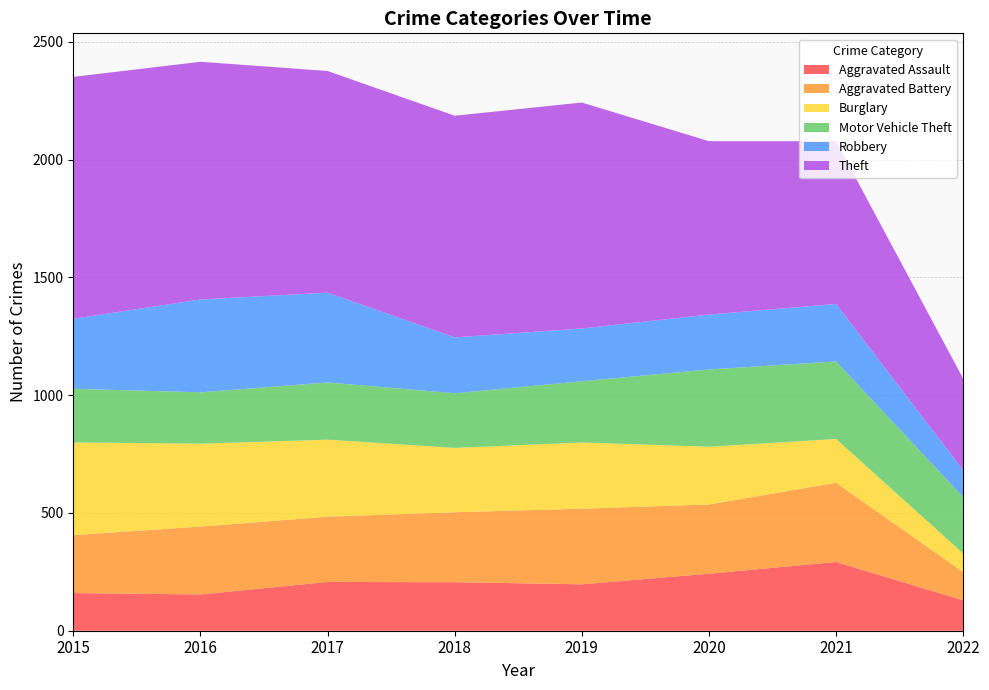

Reading left to right, extract all data points from this chart.

Aggravated Assault: 160	154	207	206	197	242	292	129
Aggravated Battery: 246	288	277	297	321	294	336	120
Burglary: 393	352	327	273	281	245	186	79
Motor Vehicle Theft: 228	218	243	232	260	328	329	239
Robbery: 297	394	381	237	224	233	244	114
Theft: 1027	1009	941	941	959	736	691	389